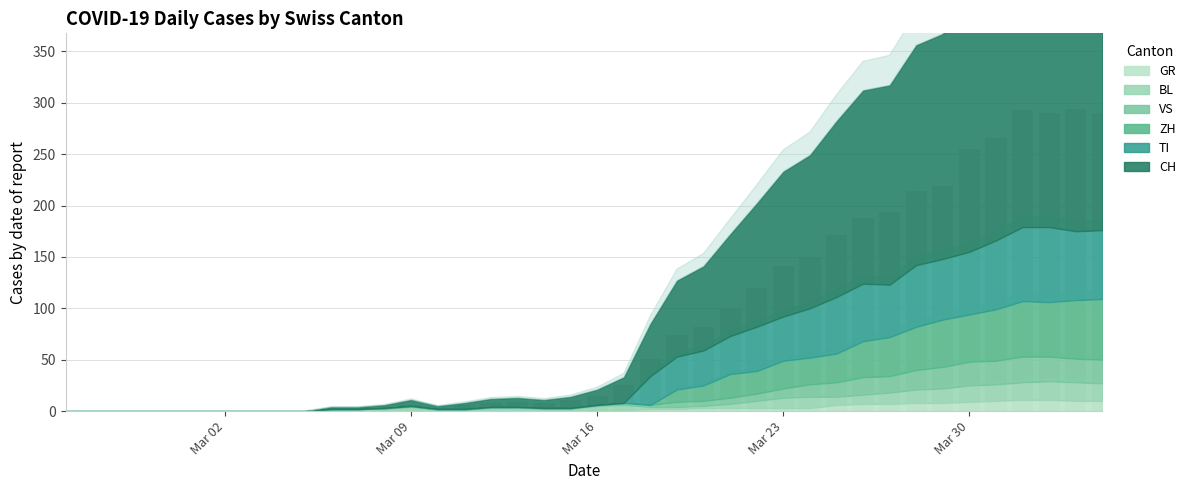

How many series are shown in this chart?

1